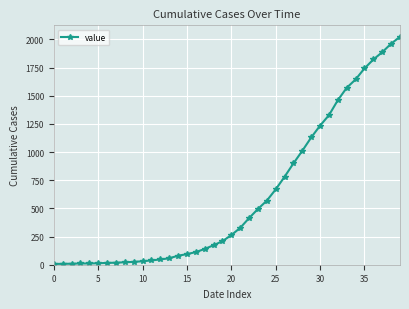

How many lines are shown in the chart?

1